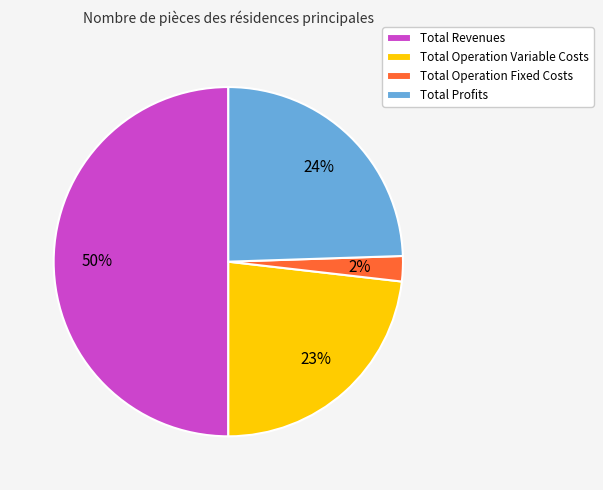

To the nearest percent, what is the average slice percentage?

25%